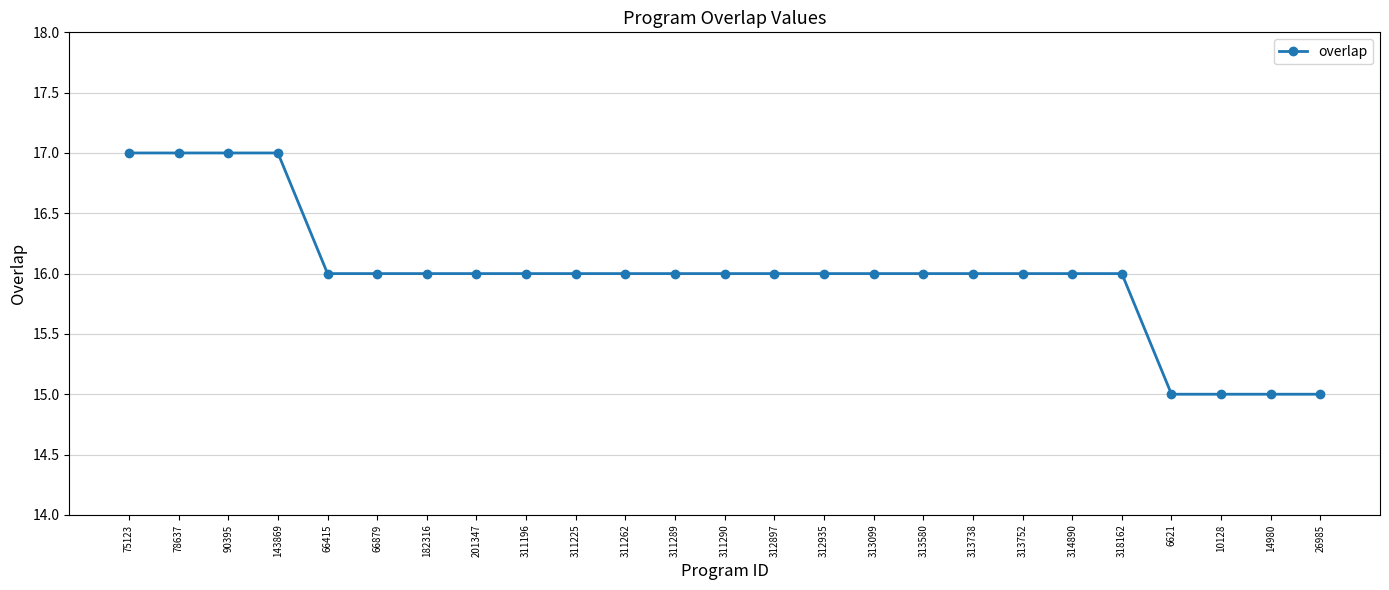

True or false: the data shows 11 at 313752.

False